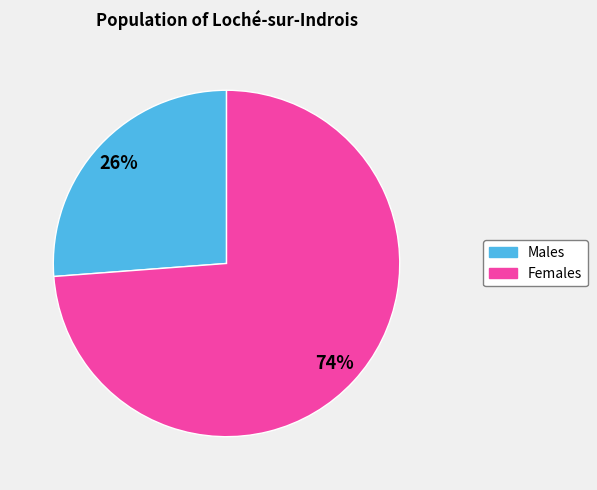

To the nearest percent, what is the difference between the largest and smallest slice percentages?

48%